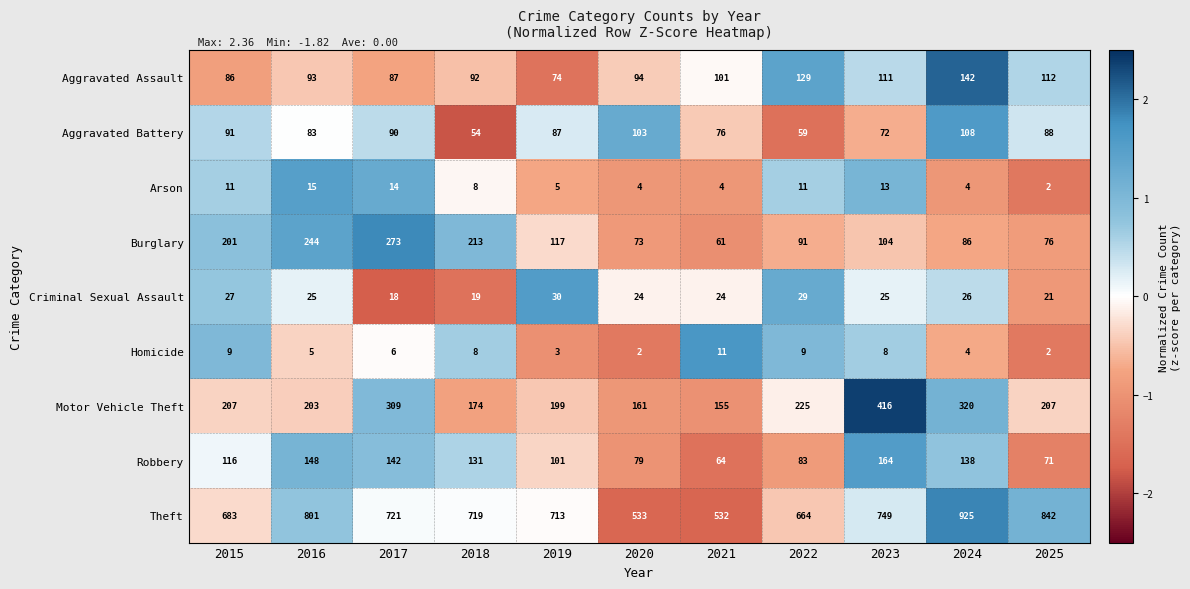

Count the number of categories in the chart.

11